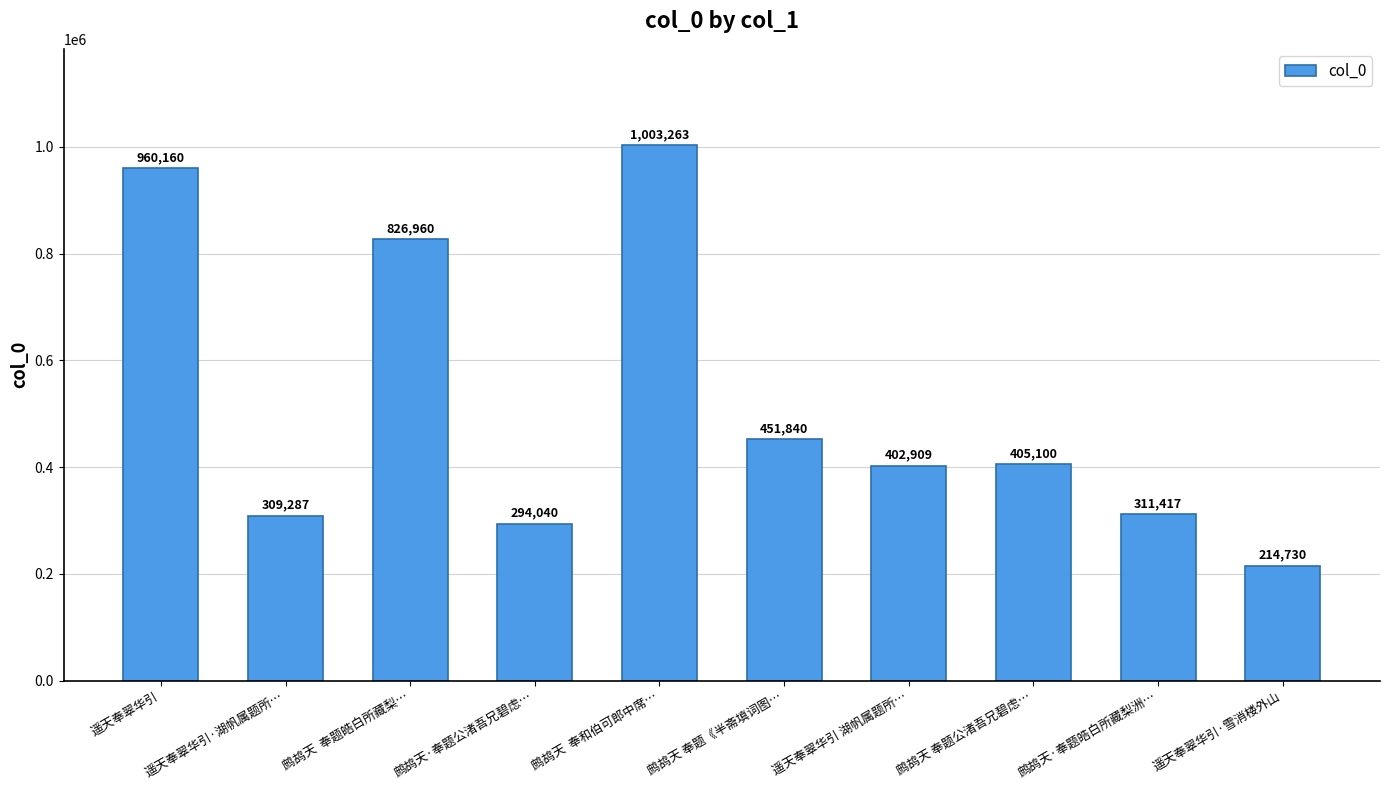

Is it true that the value at 遥天奉翠华引·湖帆属题所… is 474624?

False